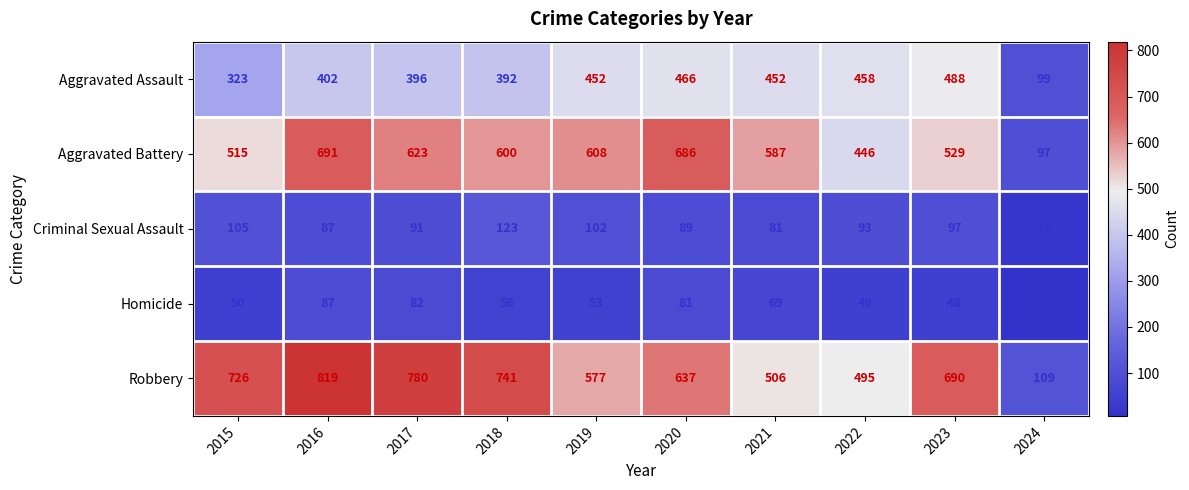

Is it true that Criminal Sexual Assault equals 62 at 2023?

False